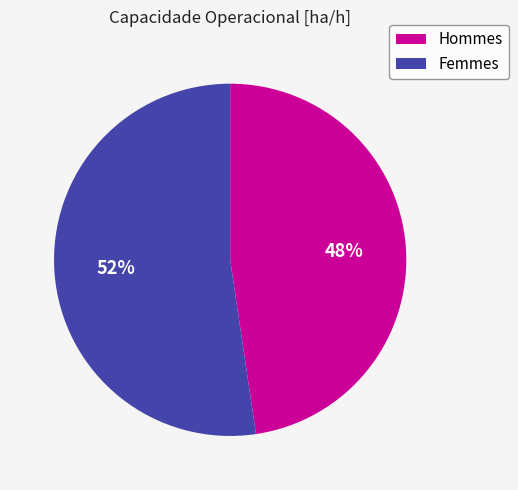

To the nearest percent, what is the average slice percentage?

50%